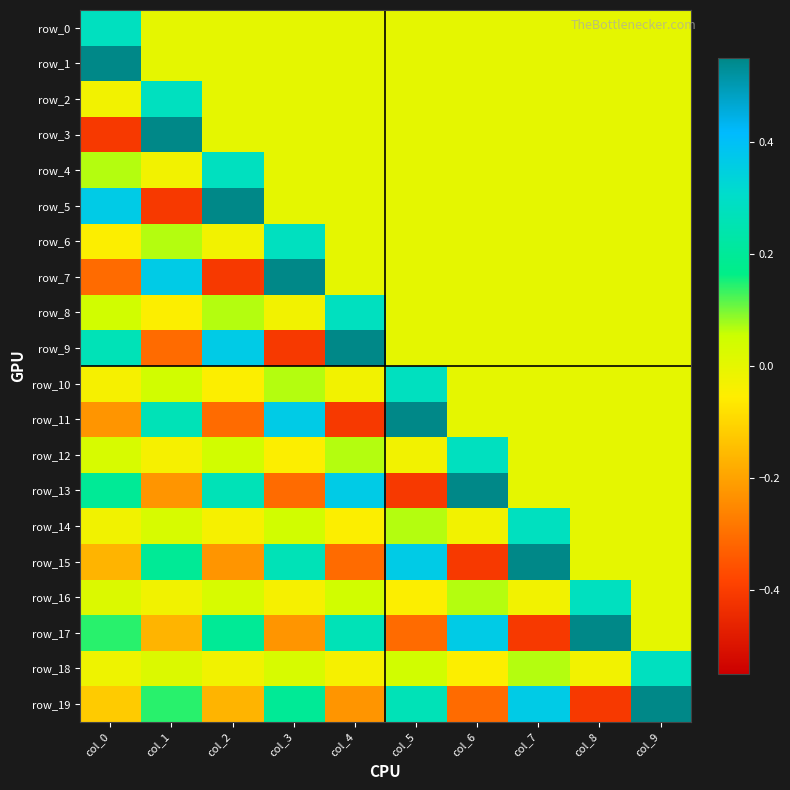

Where does the row_11 series first go above 0?

col_1